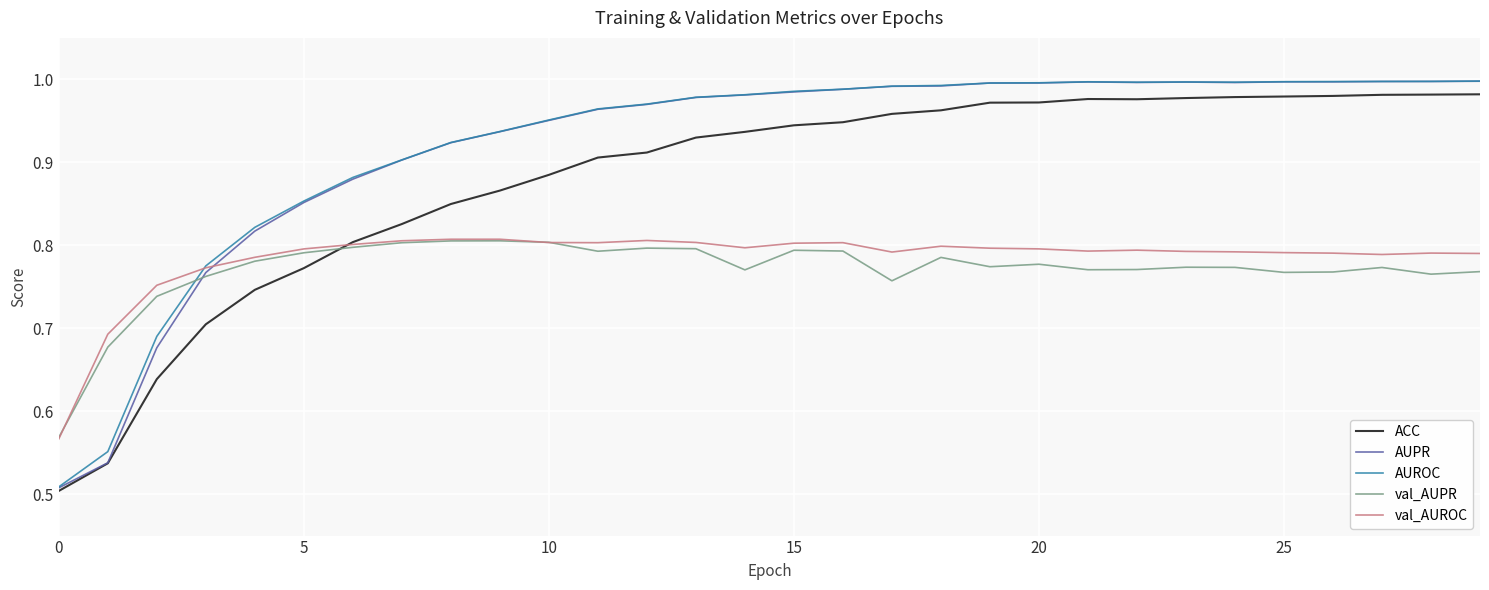

Which series has the largest range (max minus min)?

AUPR